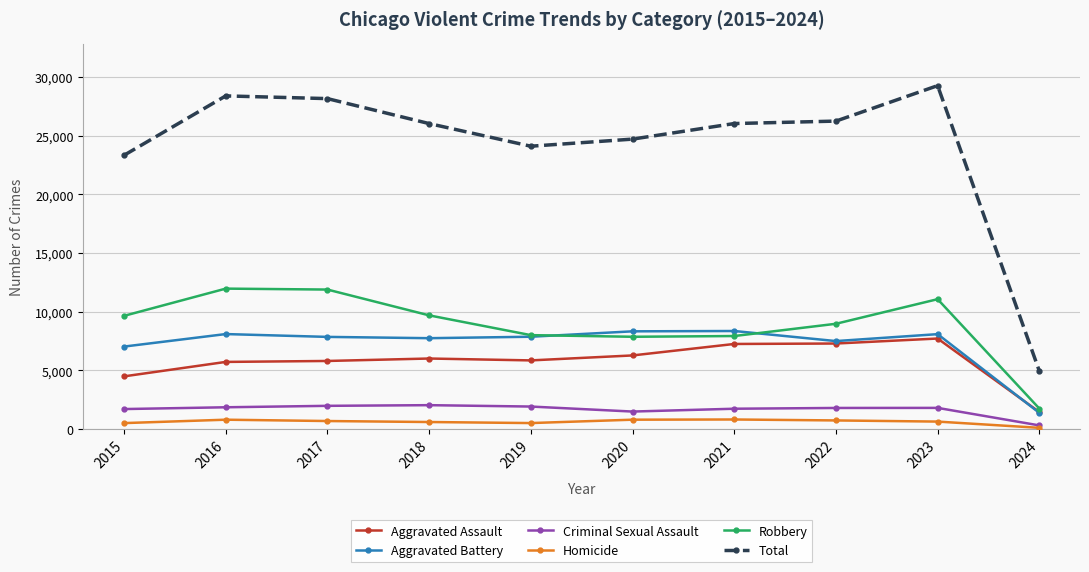

What is the value of the Criminal Sexual Assault point at the 1st from the left?

1693